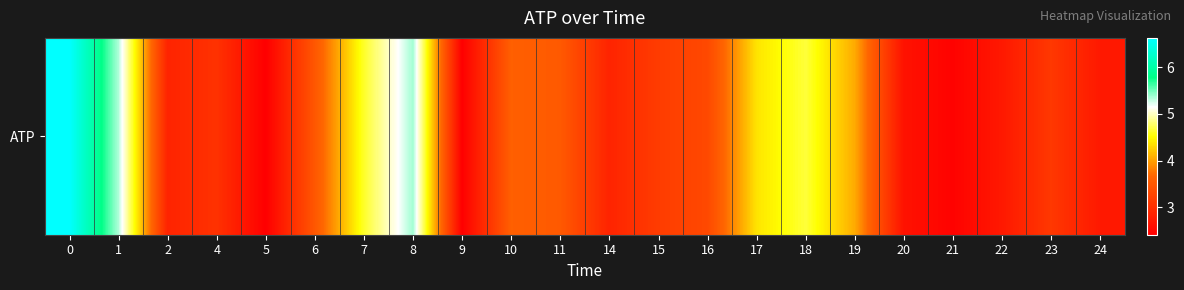

At which category does the chart reach its minimum across all series?

5